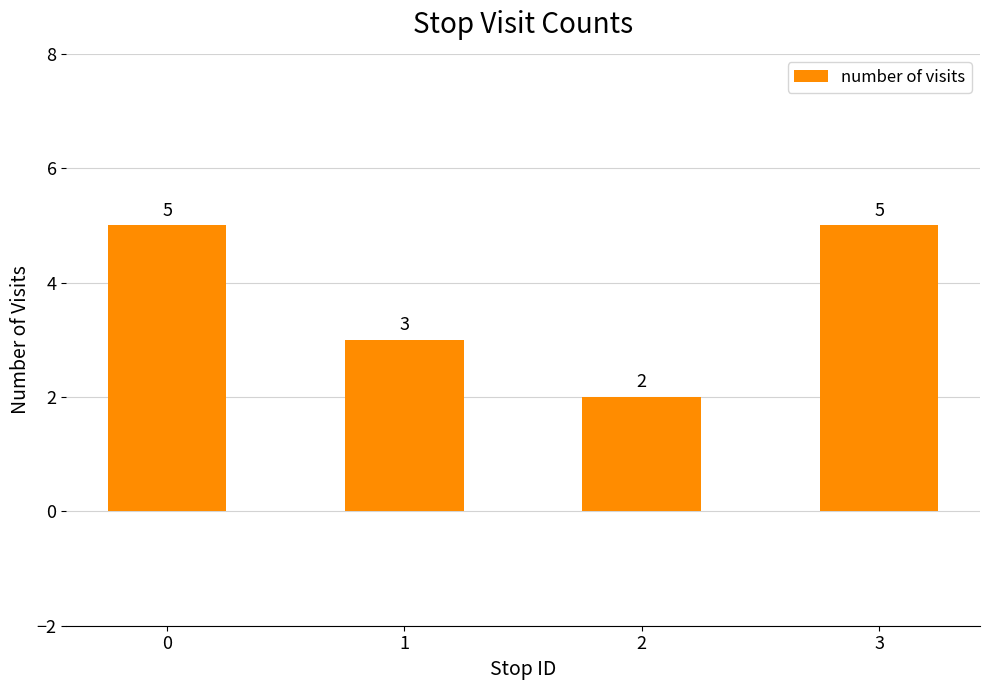

The chart shows a value of 2 at 2. True or false?

True